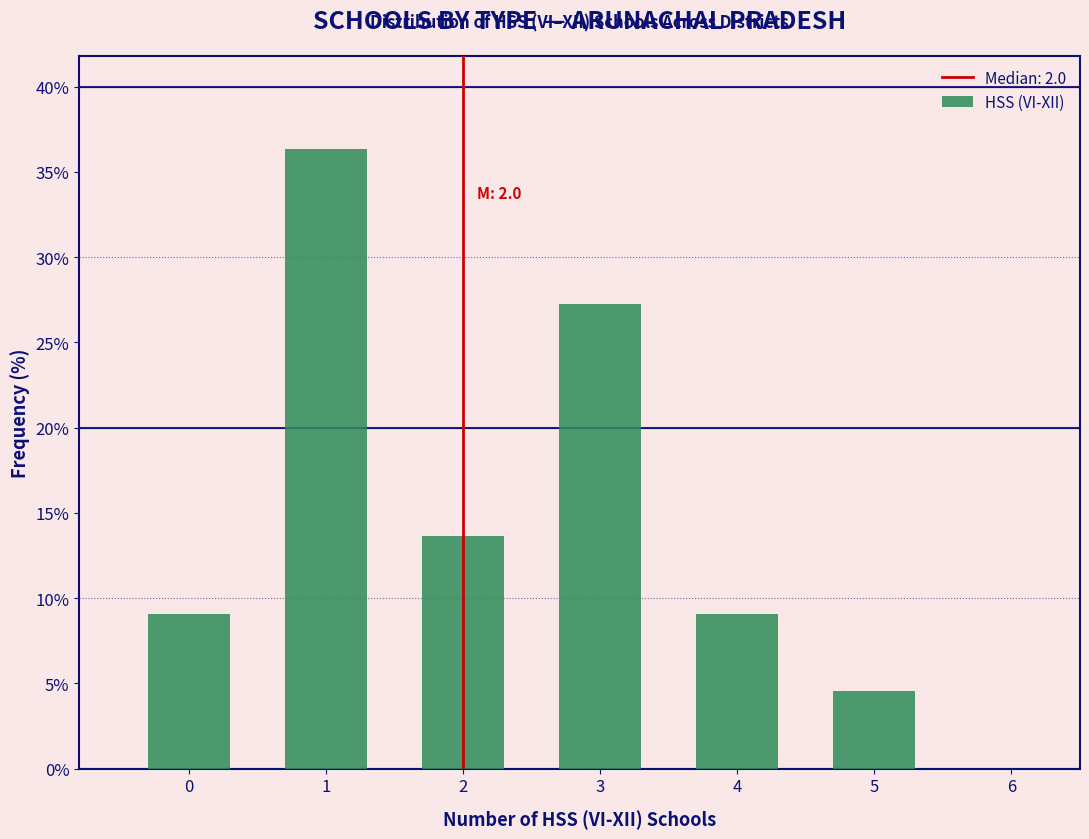

Reading right to left, list all the values displayed in this chart.

4.5	9.1	27.3	13.6	36.4	9.1